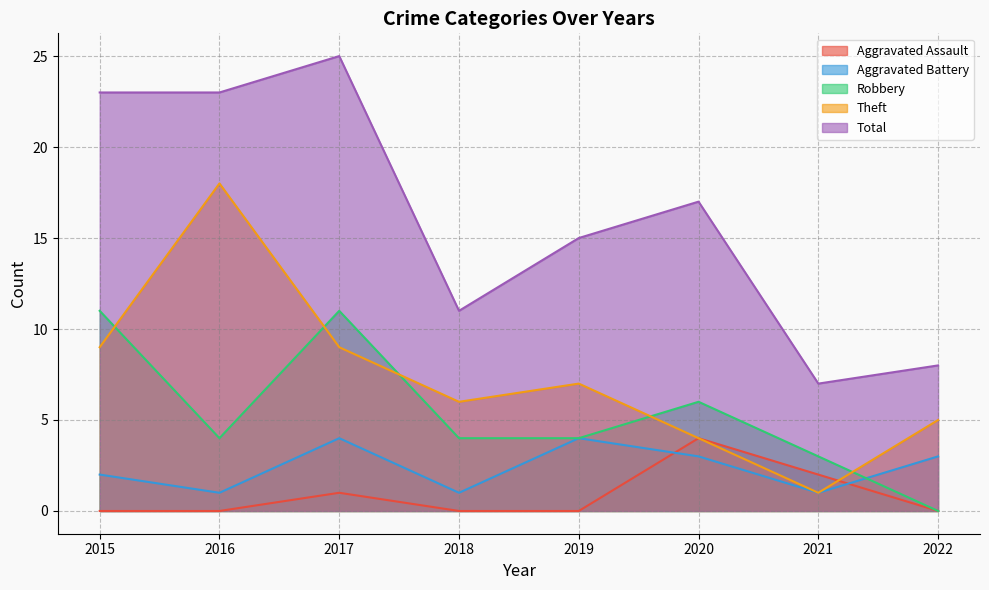

Rank the categories by Theft value from highest to lowest.

2016, 2015, 2017, 2019, 2018, 2022, 2020, 2021